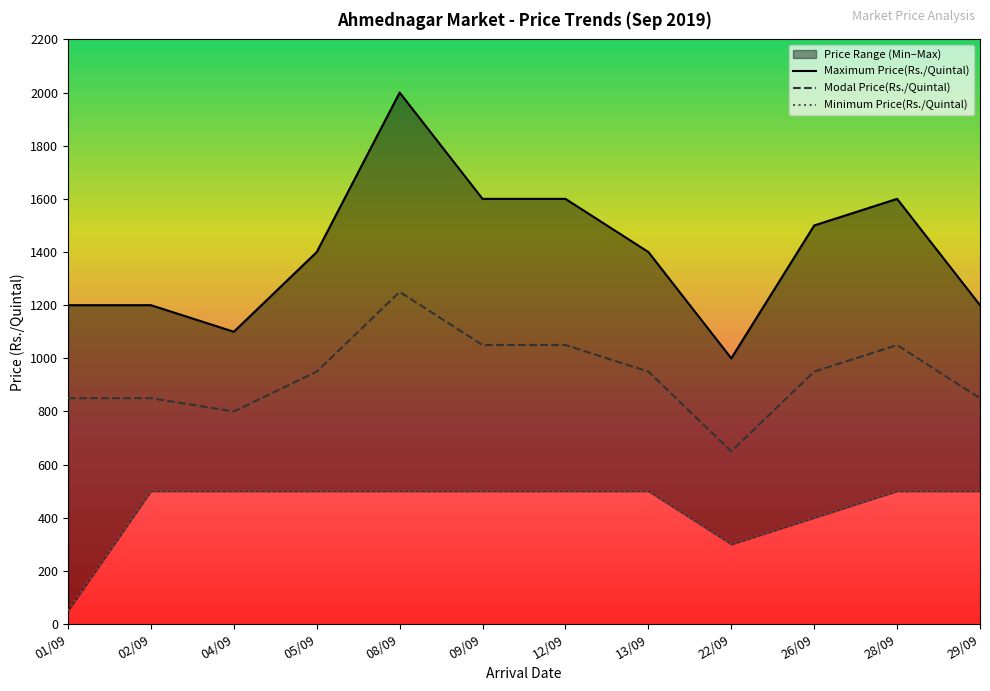

Is the value of Minimum Price(Rs./Quintal) at 22/09 greater than the value of Modal Price(Rs./Quintal) at 04/09?

No